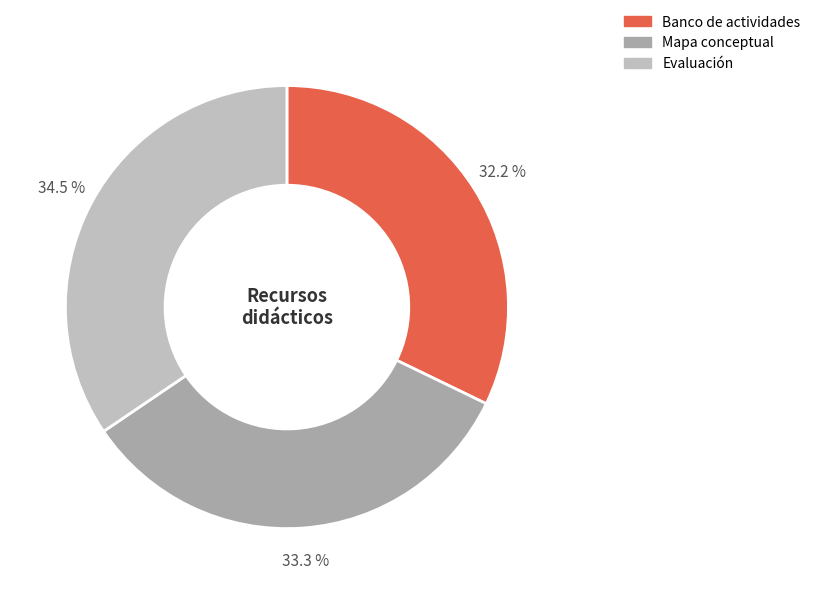

Approximately how many times larger is the value at Banco de actividades compared to Evaluación?

0.9